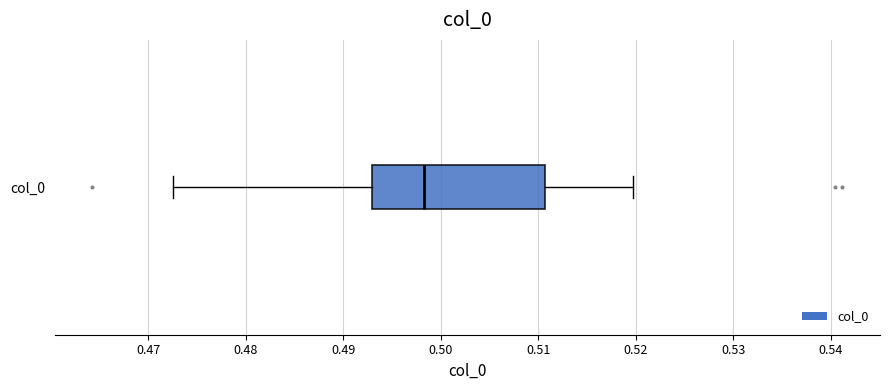

Where is the left edge of the box for col_0 on the x-axis? The values are not printed on the chart, so give them approximately, as read against the axis.

0.493